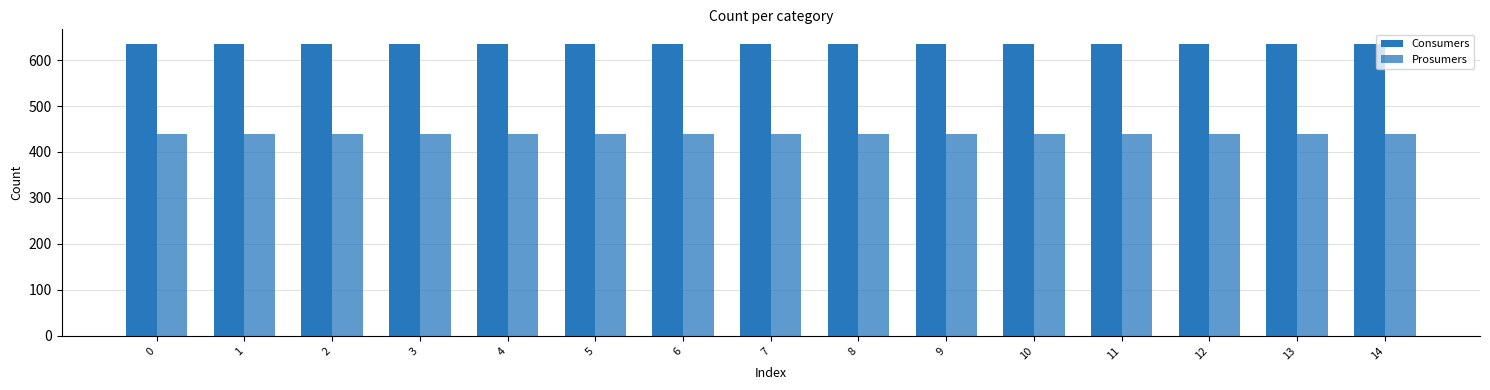

Reading right to left, what are all the values shown in this chart?

Consumers: 635	635	635	635	635	635	635	635	635	635	635	635	635	635	635
Prosumers: 440	440	440	440	440	440	440	440	440	440	440	440	440	440	440